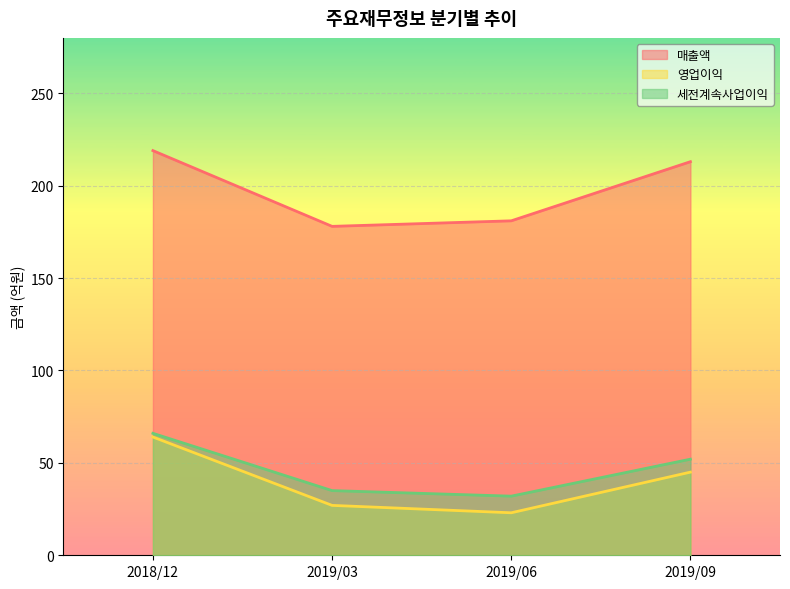

What is the label of the 2nd point from the left?

2019/03